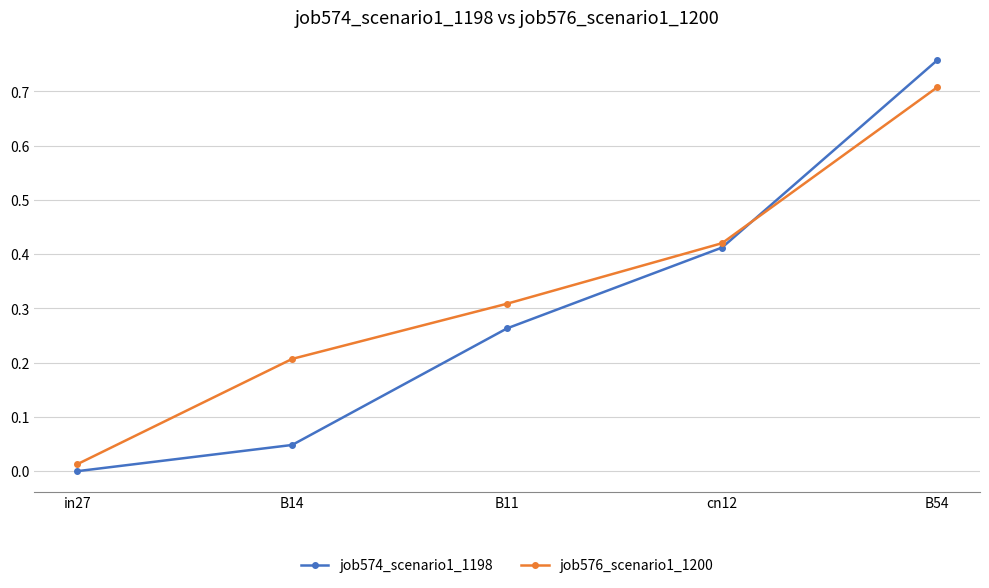

Which series has the widest spread of values?

job574_scenario1_1198